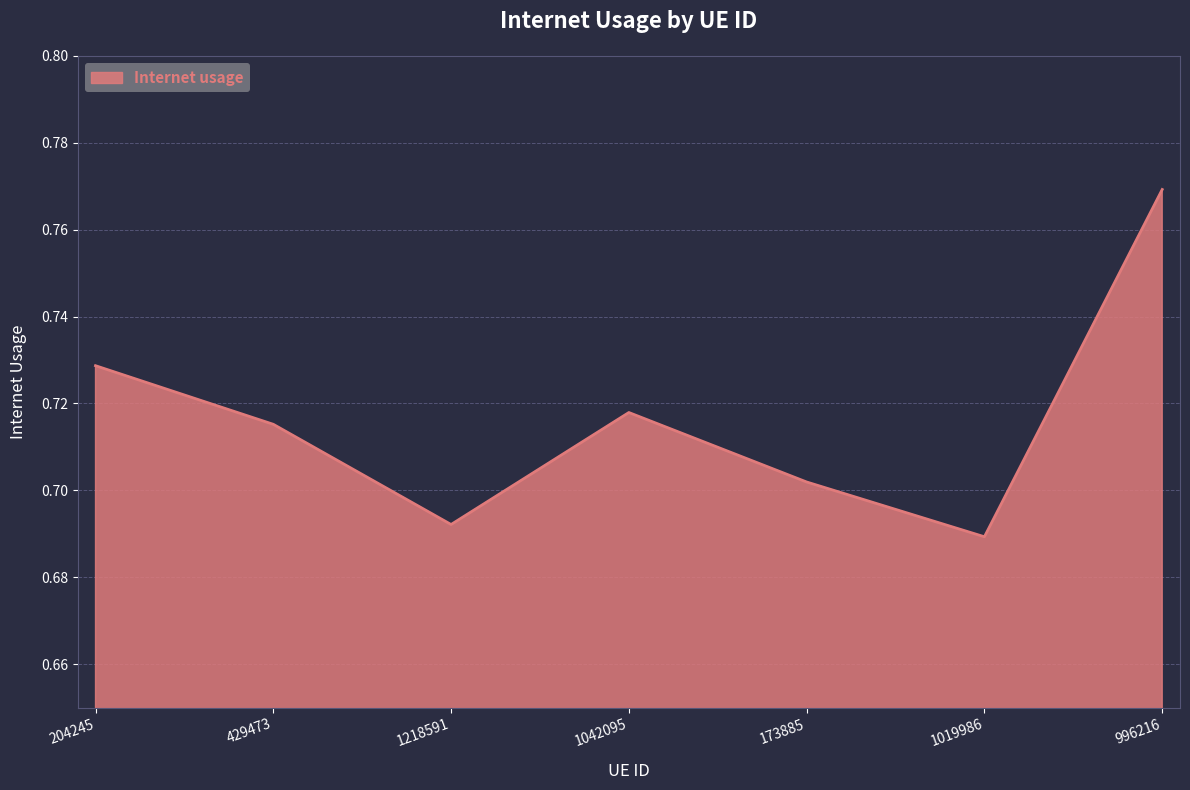

List the labels in order of value, largest first.

996216, 204245, 1042095, 429473, 173885, 1218591, 1019986